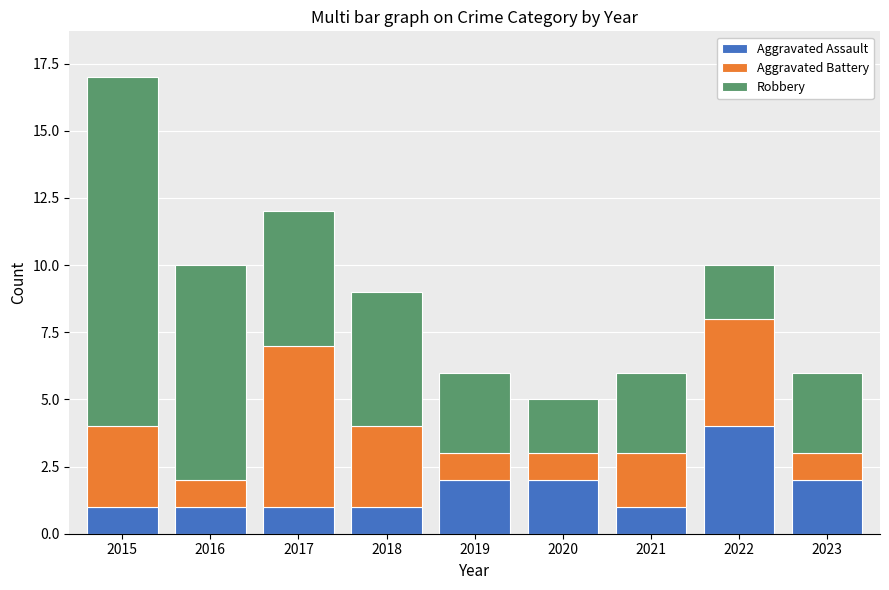

What is the total value across all series at 2016?

10